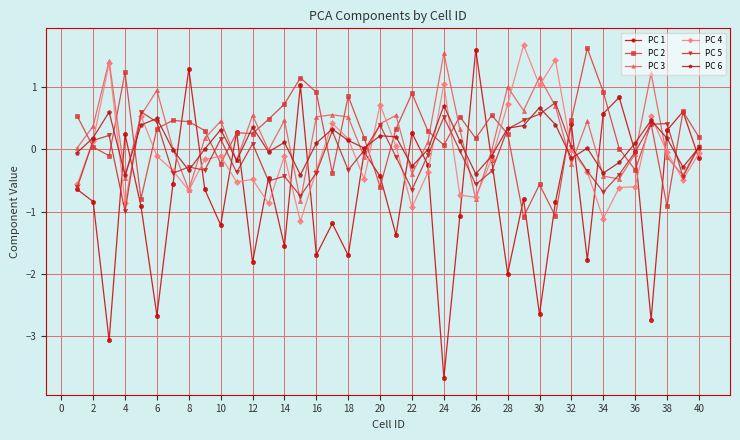

What is the average value of the PC 1 series?

-0.7